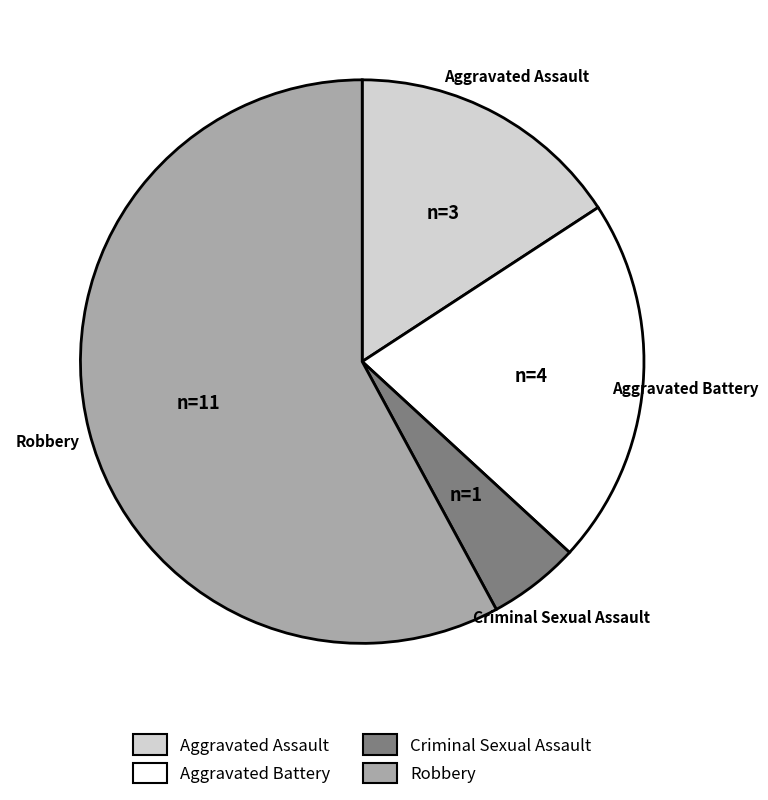

Which has a higher value, Robbery or Aggravated Assault?

Robbery